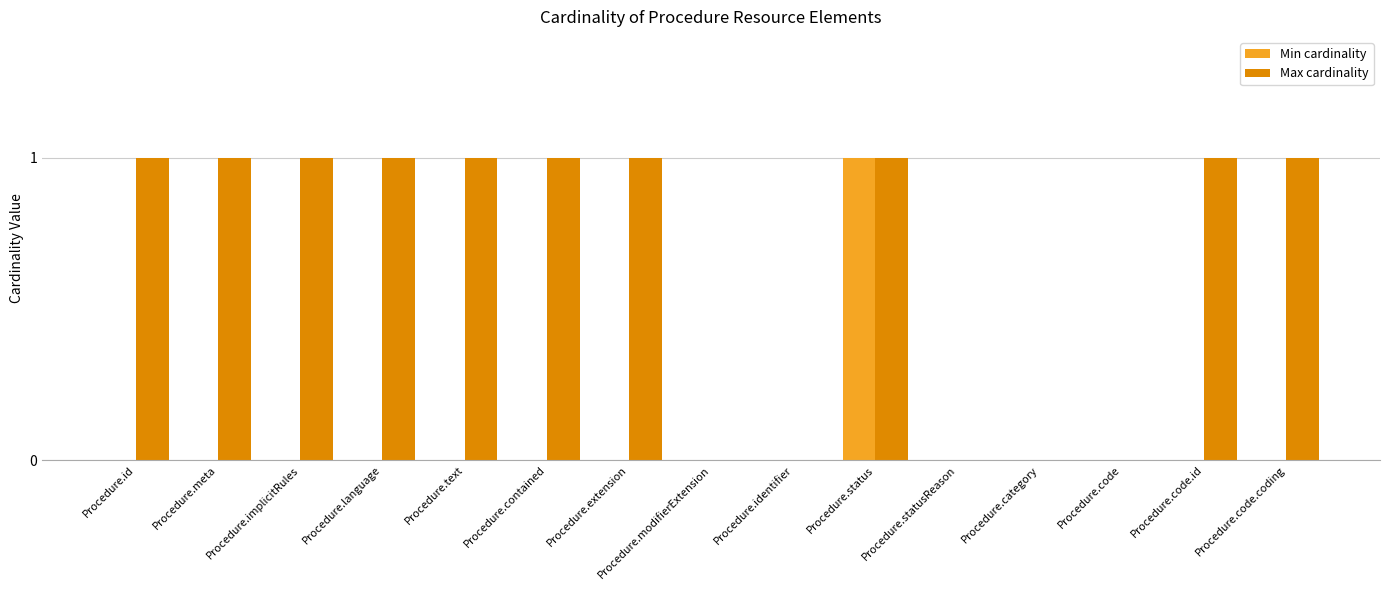

At which label does Min cardinality reach its peak?

Procedure.status